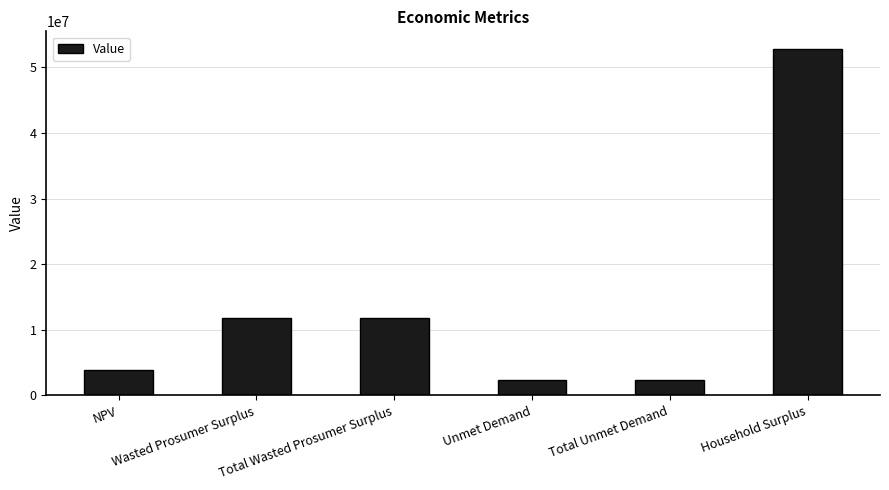

How many distinct data groups are displayed?

1